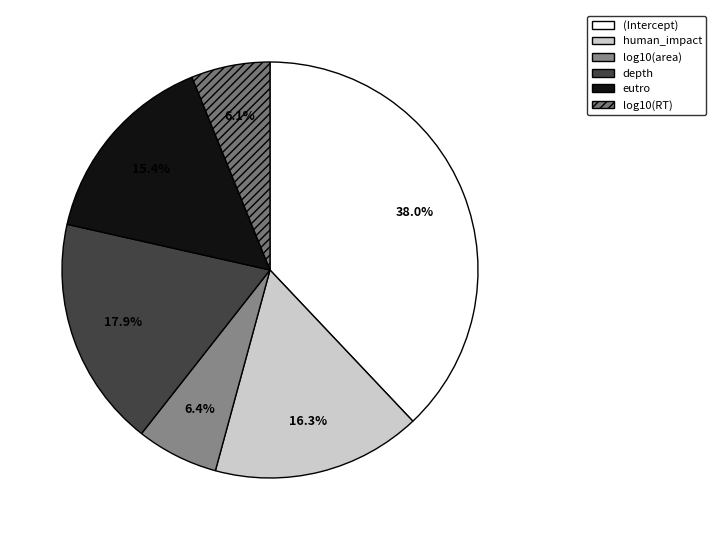

How much of the chart is everything except depth?

82.1%